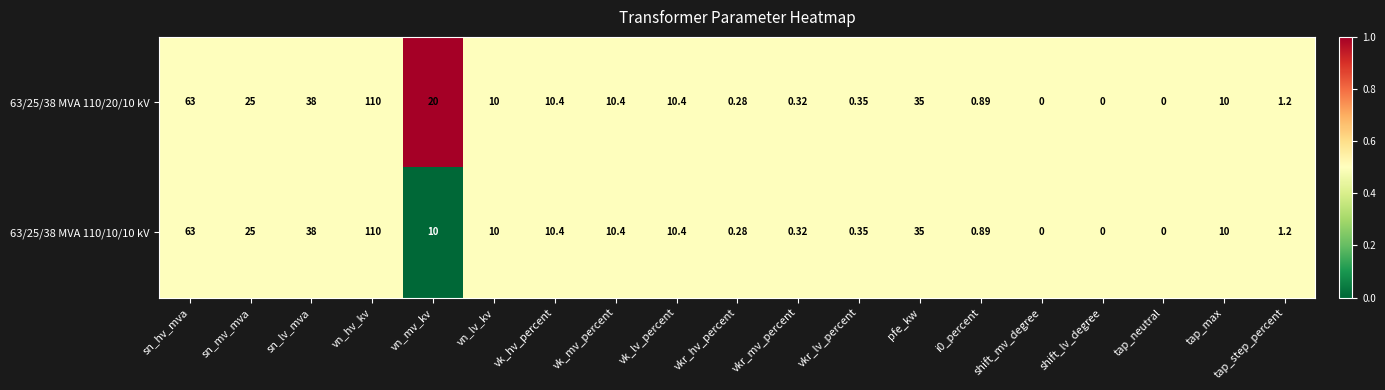

At which label does 63/25/38 MVA 110/10/10 kV reach its peak?

vn_hv_kv